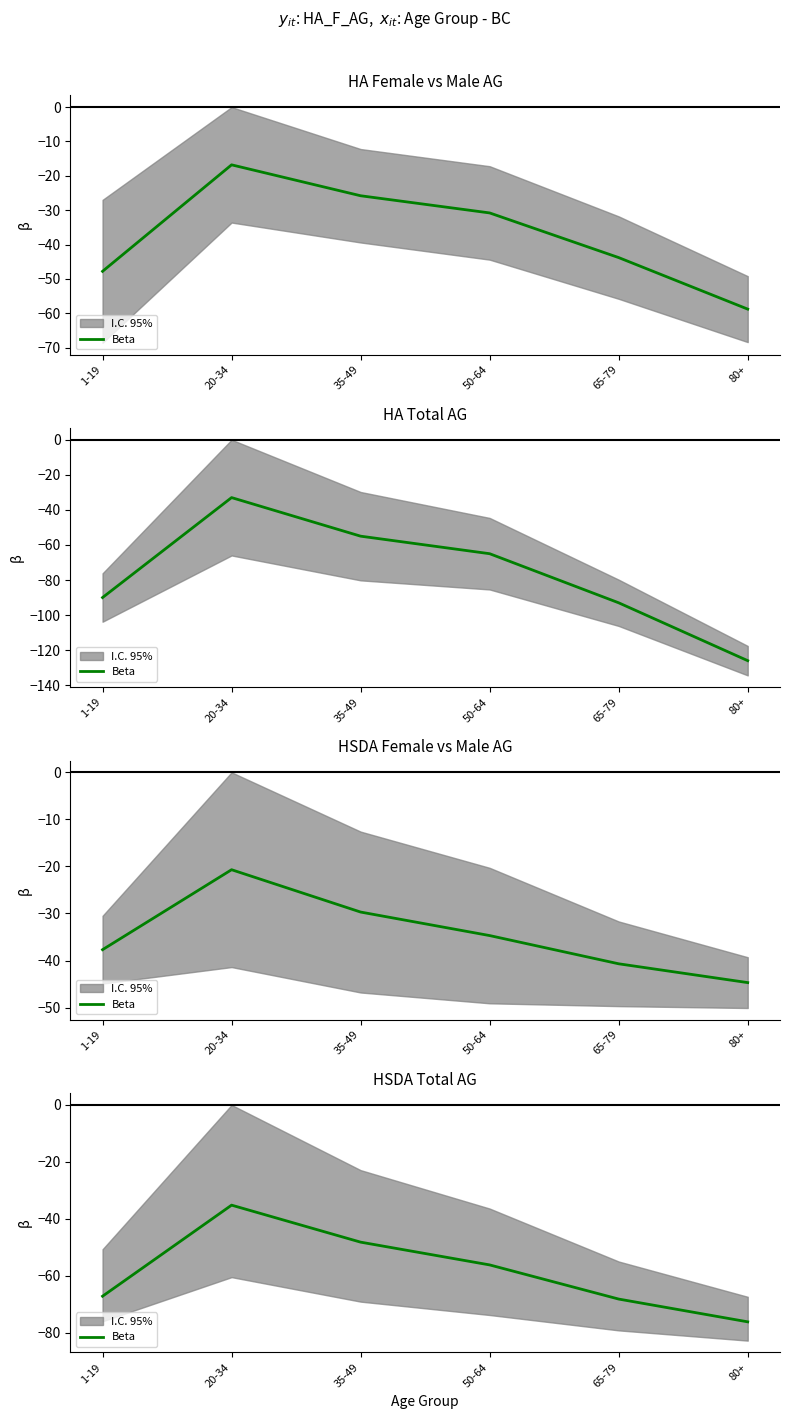

List the labels in order of value, smallest first.

80+, 65-79, 1-19, 50-64, 35-49, 20-34